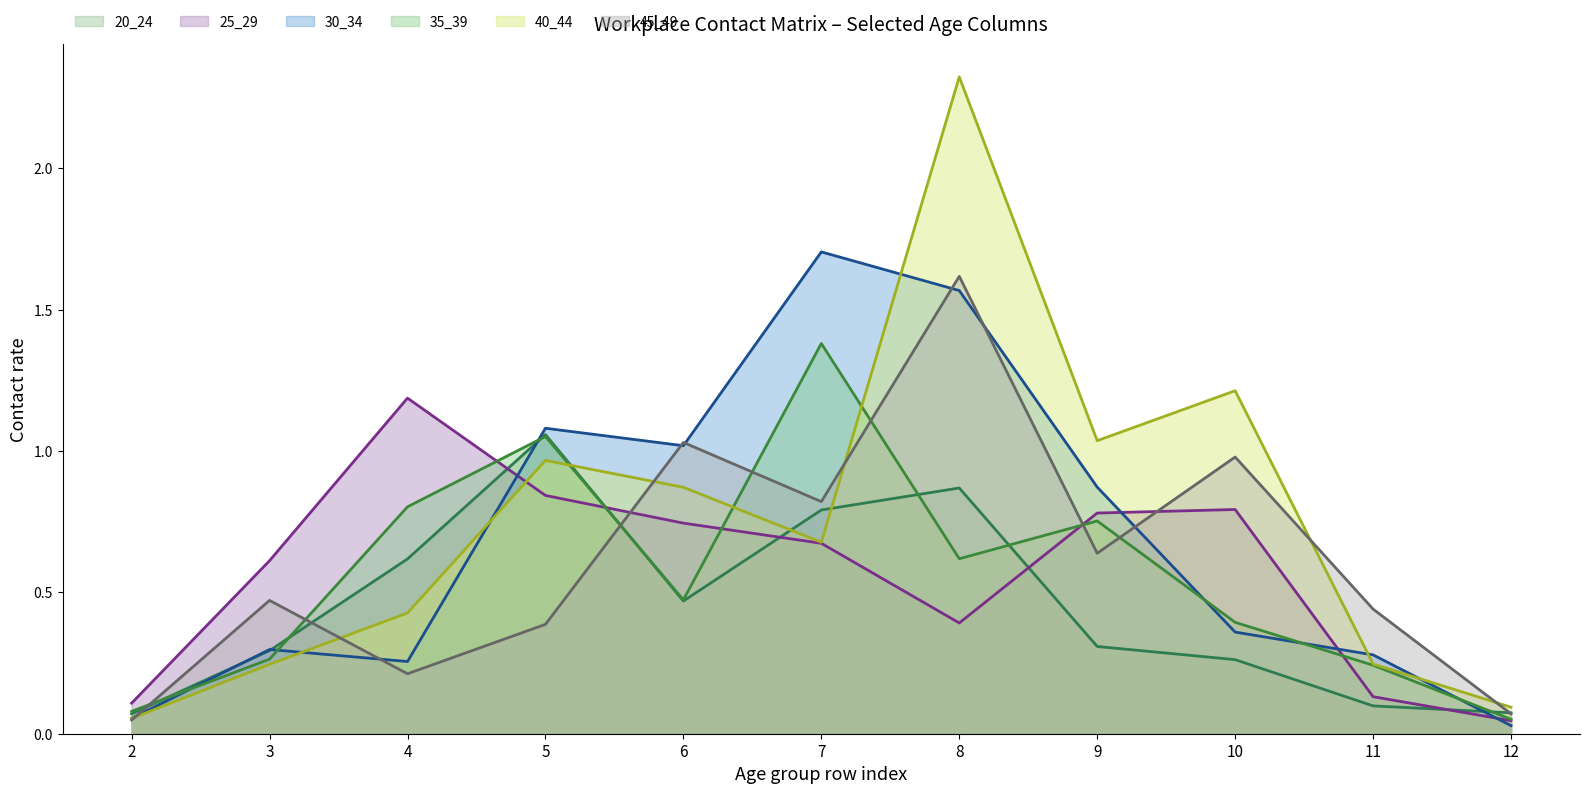

At which category does the chart reach its peak across all series?

8